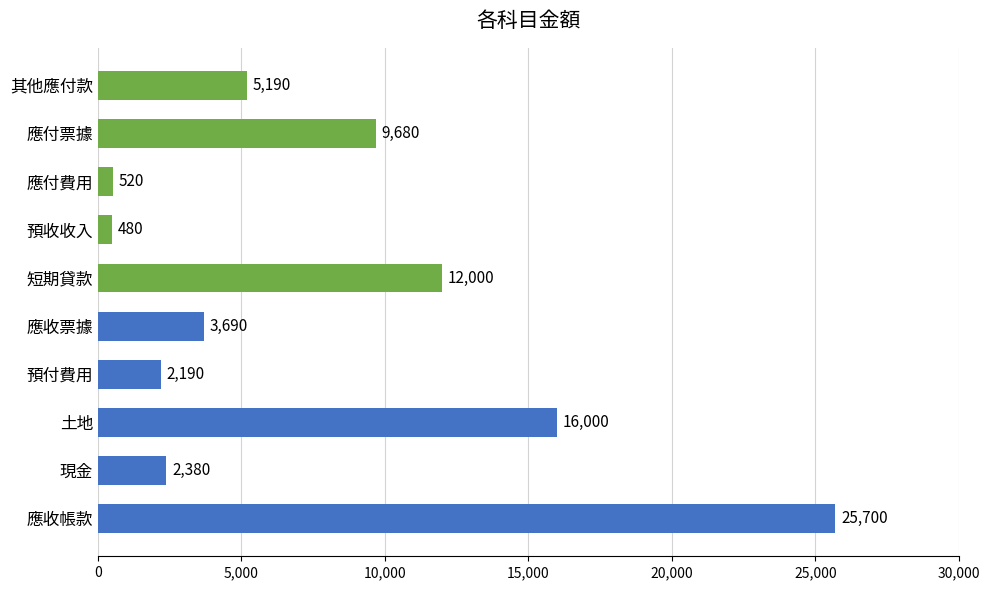

Reading bottom to top, extract all data points from this chart.

25700	2380	16000	2190	3690	12000	480	520	9680	5190